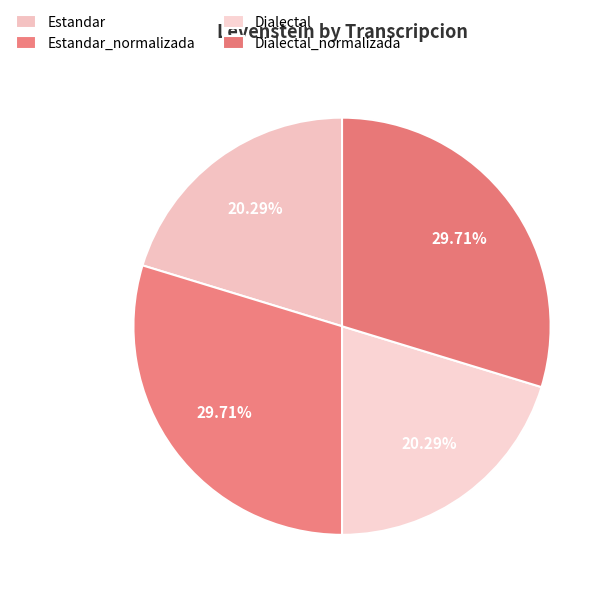

How many slices are in this pie chart?

4